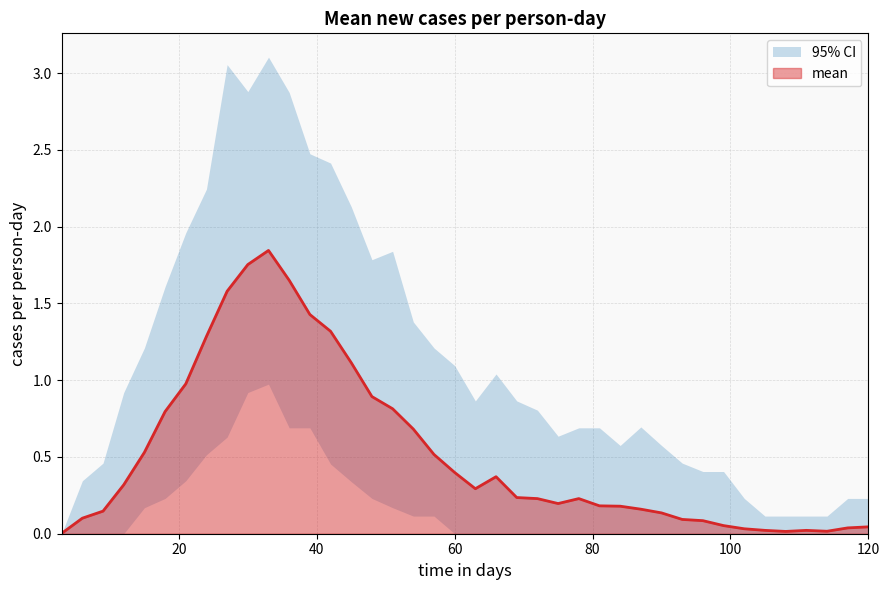

Reading left to right, list all the values displayed in this chart.

mean: 0.0	0.1	0.1	0.3	0.5	0.8	1.0	1.3	1.6	1.8	1.8	1.7	1.4	1.3	1.1	0.9	0.8	0.7	0.5	0.4	0.3	0.4	0.2	0.2	0.2	0.2	0.2	0.2	0.2	0.1	0.1	0.1	0.1	0.0	0.0	0.0	0.0	0.0	0.0	0.0
ci_upper: 0.0	0.3	0.5	0.9	1.2	1.6	2.0	2.2	3.1	2.9	3.1	2.9	2.5	2.4	2.1	1.8	1.8	1.4	1.2	1.1	0.9	1.0	0.9	0.8	0.6	0.7	0.7	0.6	0.7	0.6	0.5	0.4	0.4	0.2	0.1	0.1	0.1	0.1	0.2	0.2
ci_lower: 0.0	0.0	0.0	0.0	0.2	0.2	0.3	0.5	0.6	0.9	1.0	0.7	0.7	0.5	0.3	0.2	0.2	0.1	0.1	0.0	0.0	0.0	0.0	0.0	0.0	0.0	0.0	0.0	0.0	0.0	0.0	0.0	0.0	0.0	0.0	0.0	0.0	0.0	0.0	0.0